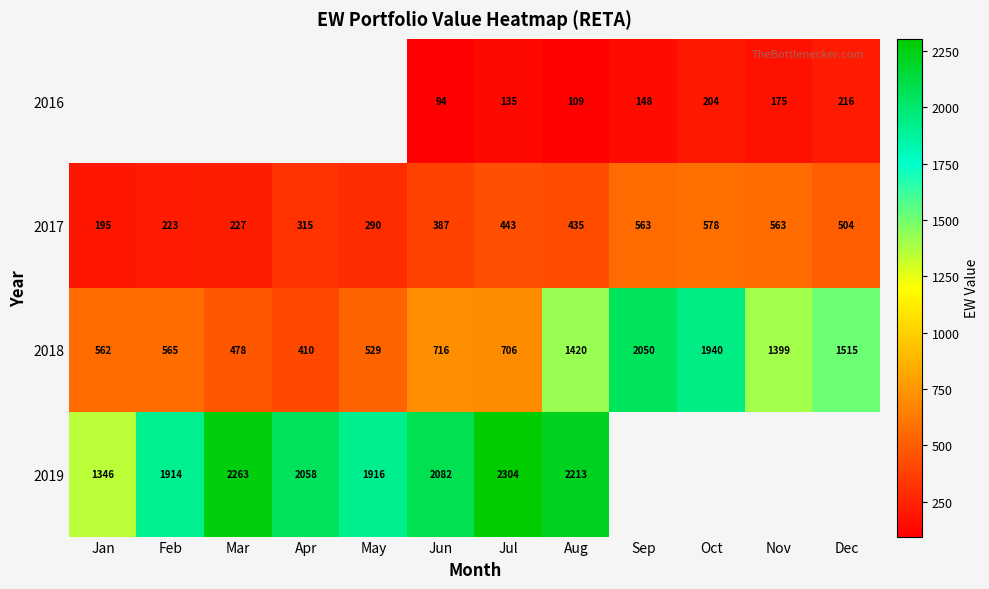

Which label corresponds to the smallest value in the chart?

Jun